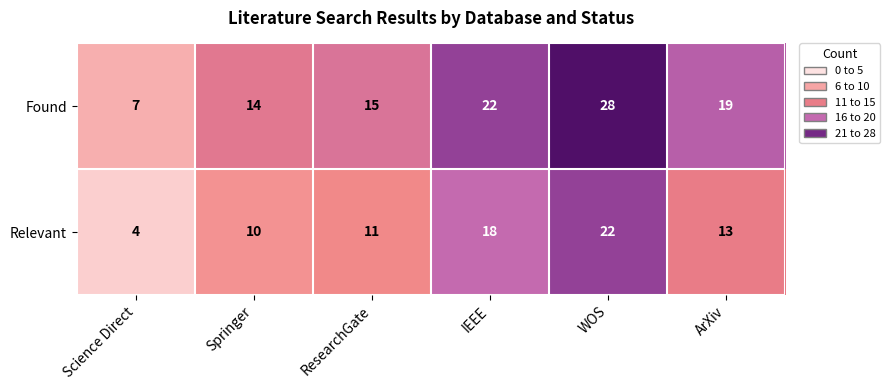

Between Science Direct and WOS, which series saw the biggest shift?

Found